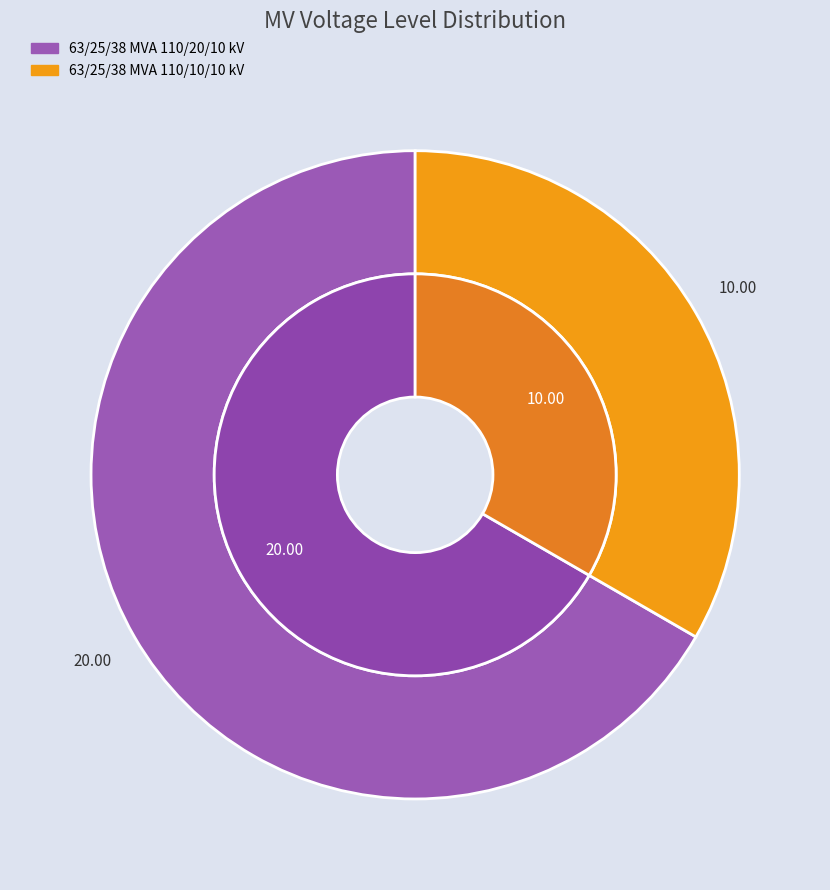

Do 63/25/38 MVA 110/20/10 kV and 63/25/38 MVA 110/10/10 kV together represent more than half of the pie?

Yes